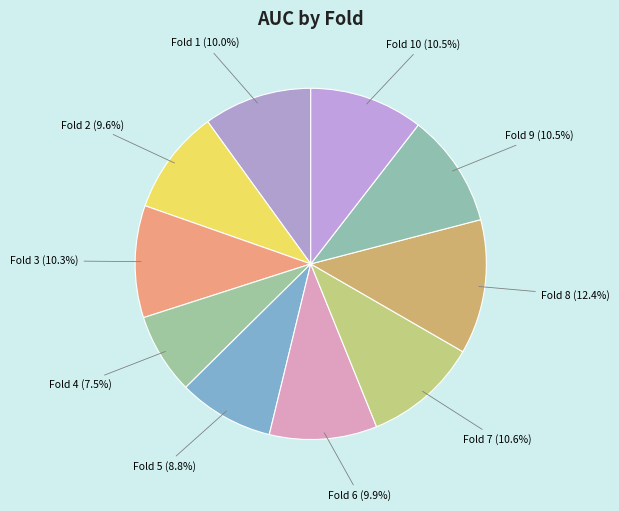

Combined, what portion of the pie is Fold 1 and Fold 3?

20.3%